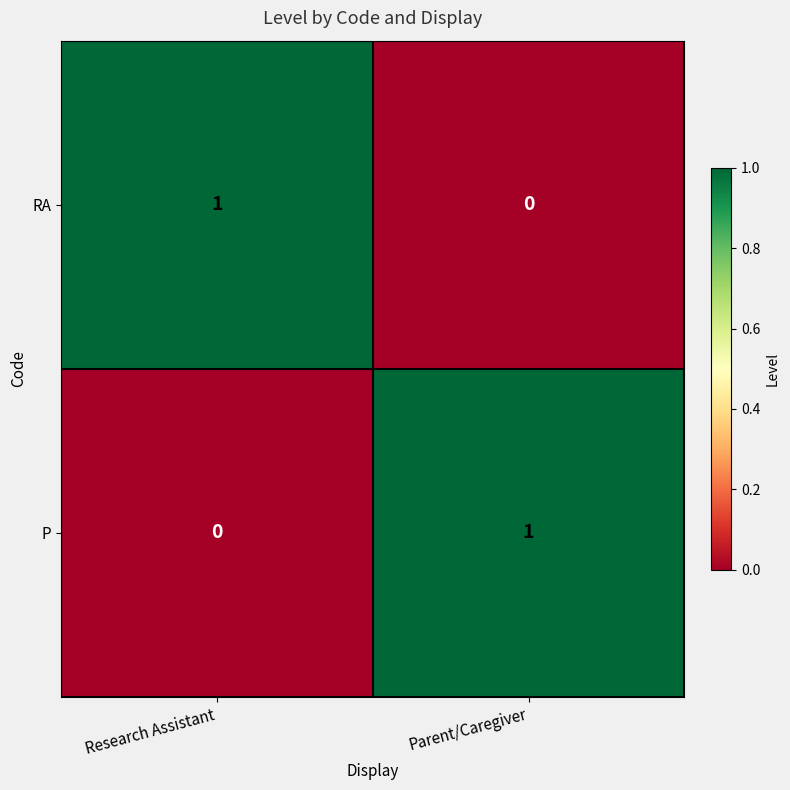

Which category has the lowest value in the P series?

Research Assistant